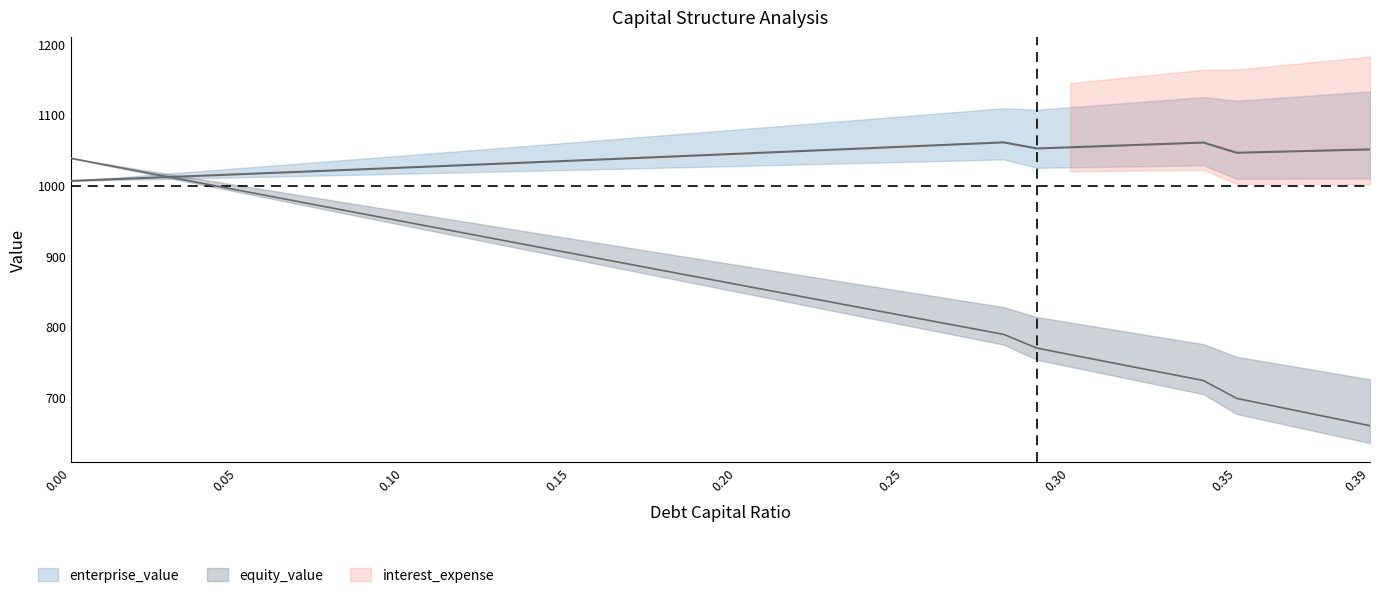

The debt_capital series shows 252.6 at 0.28. True or false?

False